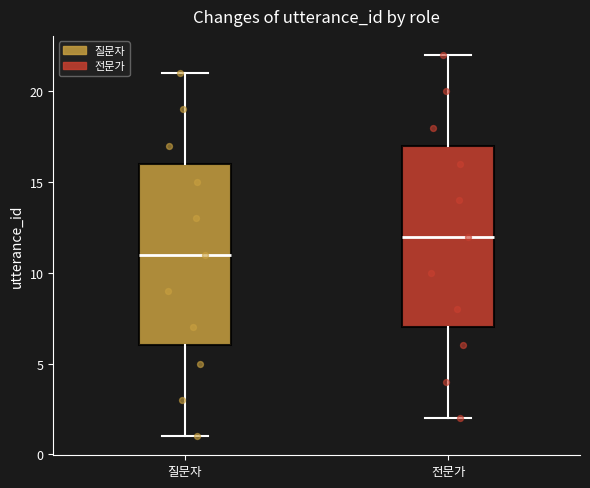

Reading left to right, read every box against the y-axis: the position of its median line, the range the box covers, and the ends of its whiskers. The values are not printed on the chart, so give them approximately, as read against the axis.

질문자: median 11, box 6 to 16, whiskers 1 to 21
전문가: median 12, box 7 to 17, whiskers 2 to 22